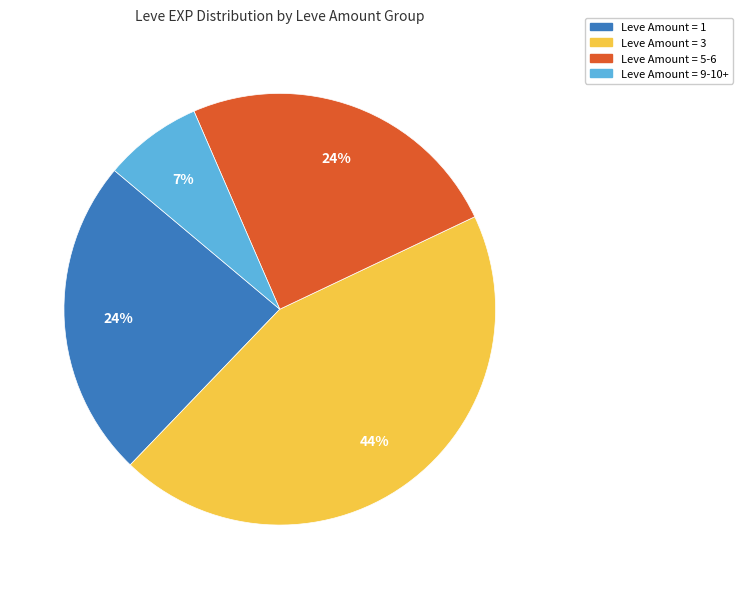

Is there any slice that represents more than half of the pie?

No